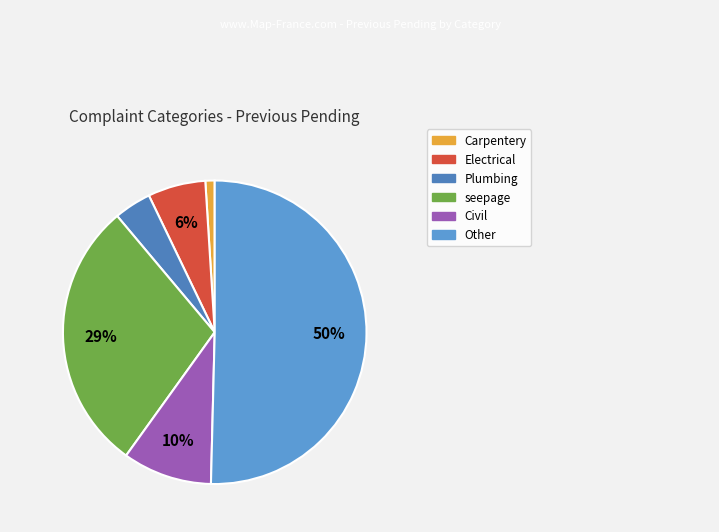

Which slice is the smallest?

Carpentery